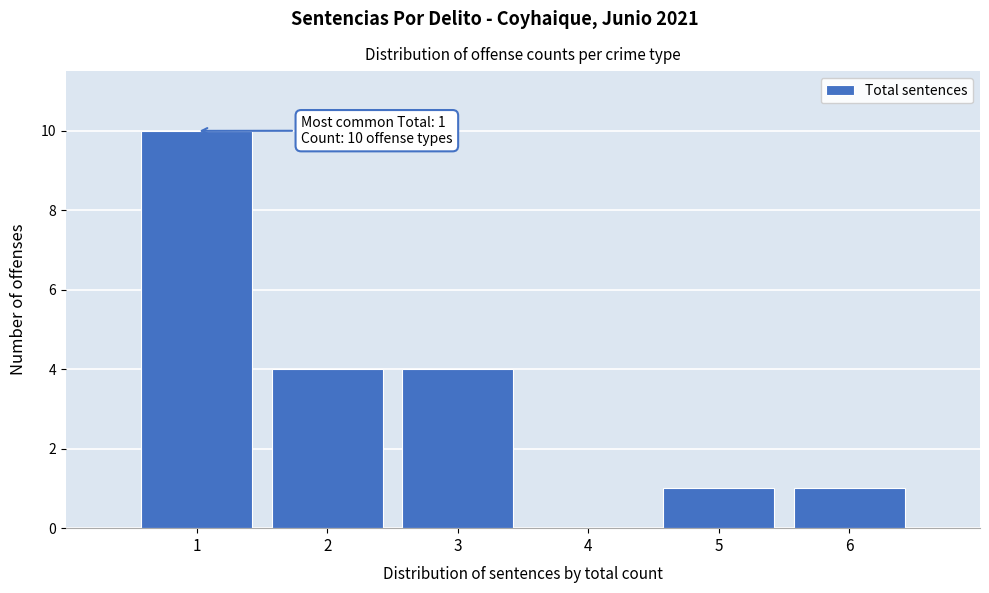

Which range on the x-axis has the tallest bar?

0.5 to 1.5